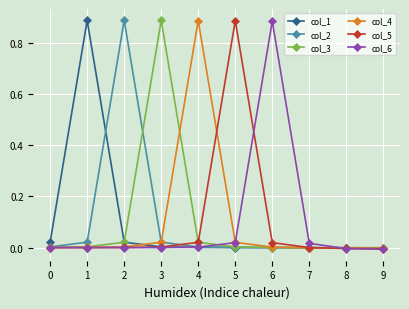

True or false: col_5 and col_3 intersect in this chart.

True